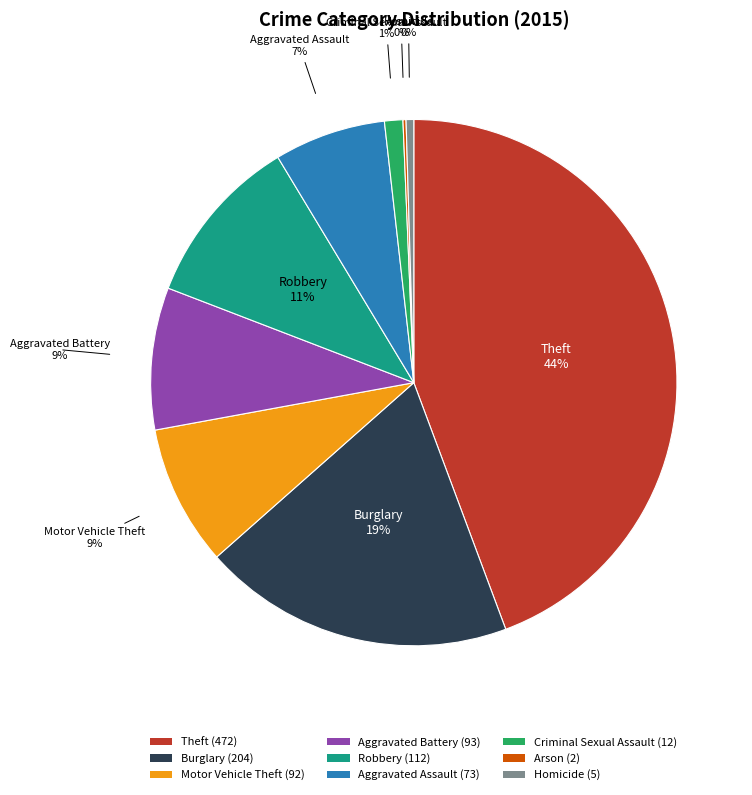

To the nearest percent, what is the average slice percentage?

11%